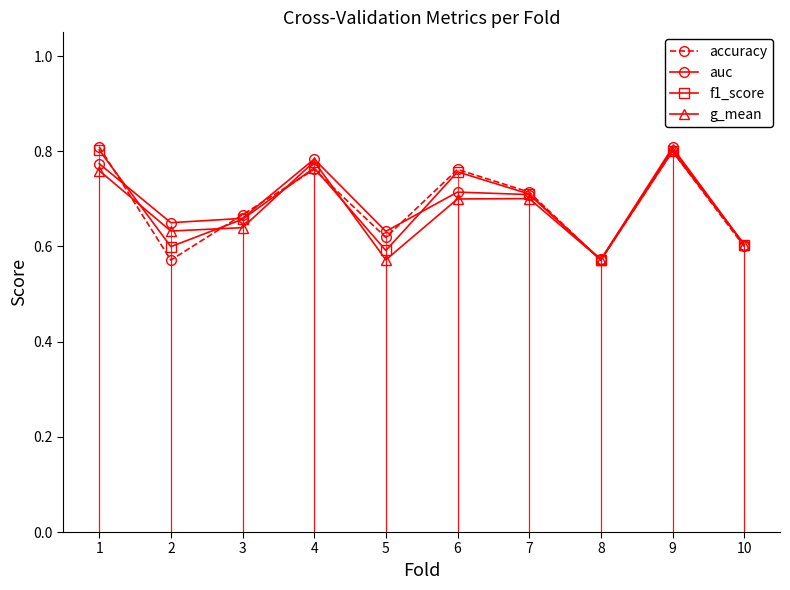

Is the value of auc at 5 greater than the value of f1_score at 10?

Yes